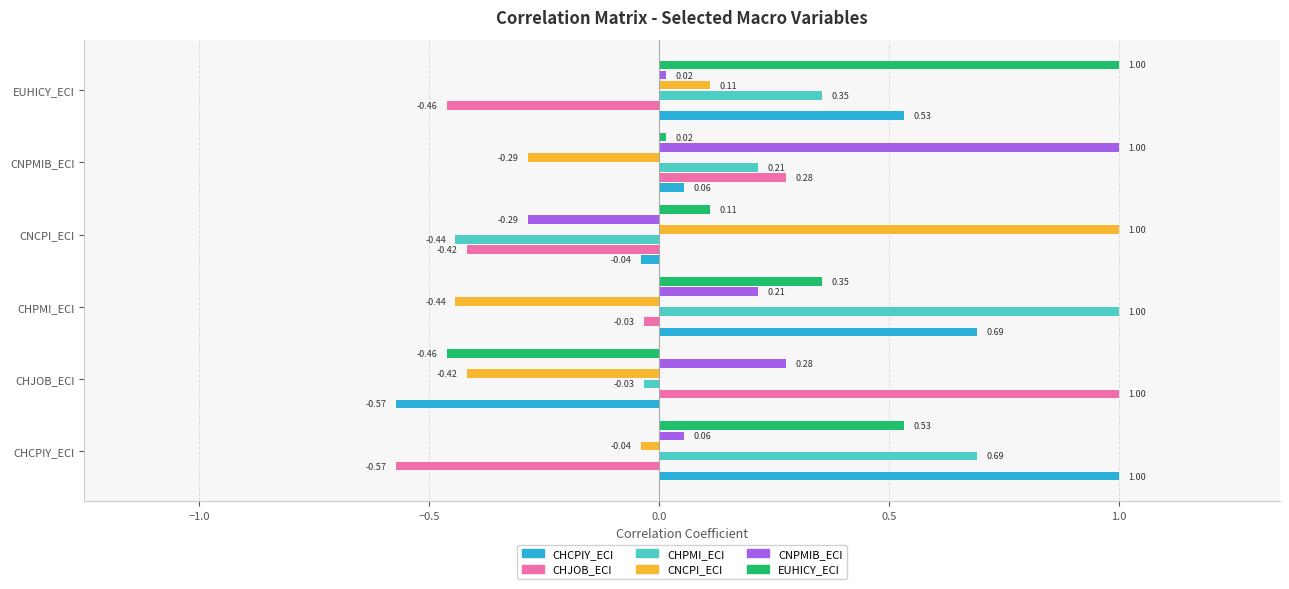

What is the sum of all EUHICY_ECI values?

1.6